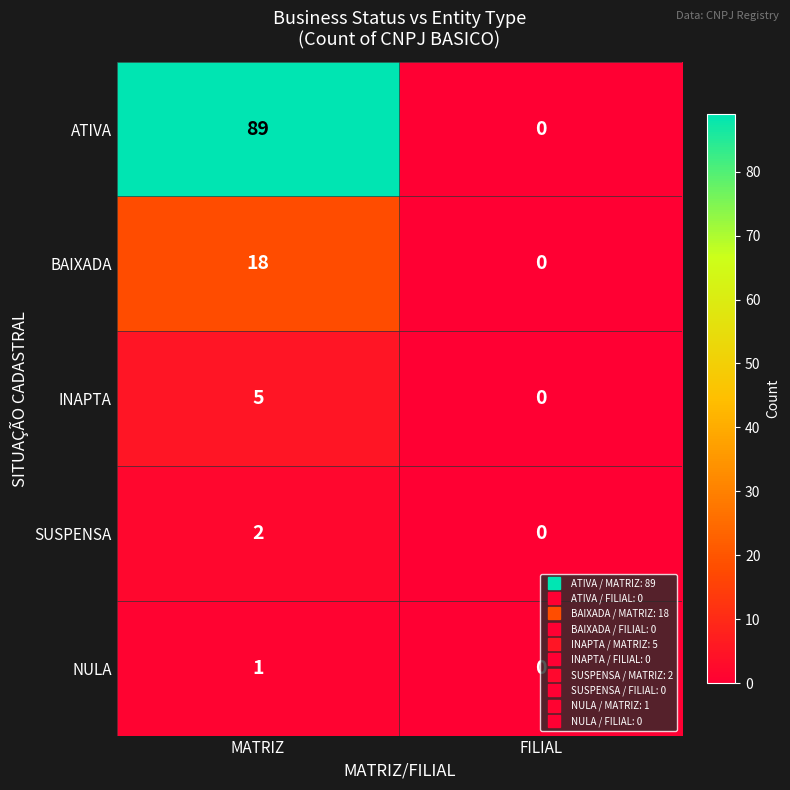

What is the sum of all BAIXADA values?

18